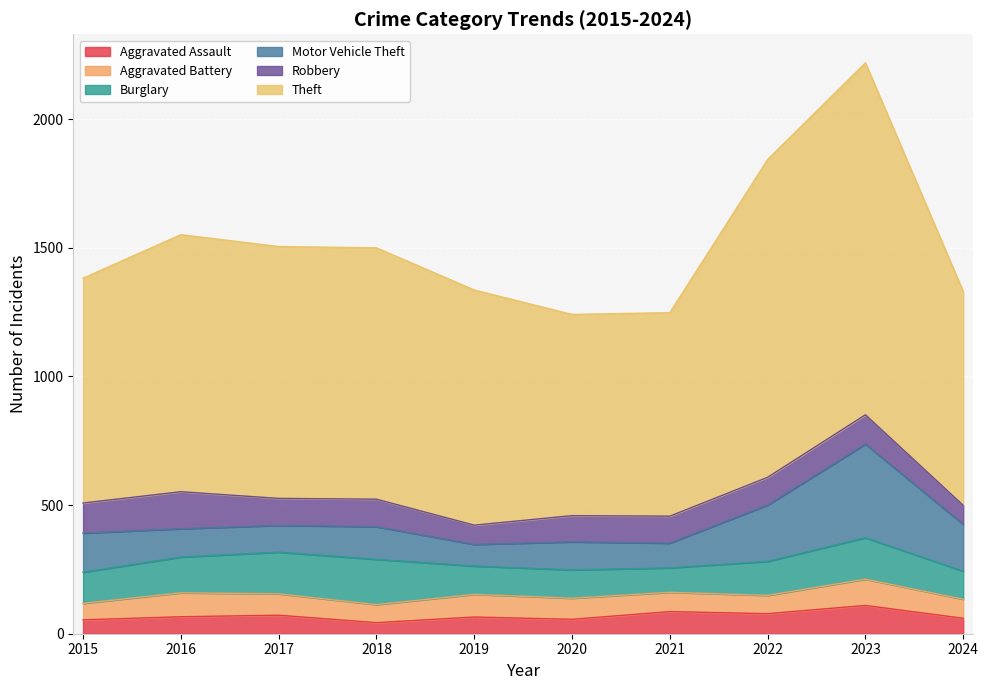

Reading left to right, extract all data points from this chart.

Aggravated Assault: 2015=54	2016=66	2017=72	2018=43	2019=65	2020=56	2021=86	2022=78	2023=110	2024=60
Aggravated Battery: 2015=64	2016=93	2017=83	2018=70	2019=88	2020=82	2021=75	2022=71	2023=102	2024=74
Burglary: 2015=121	2016=139	2017=162	2018=176	2019=110	2020=110	2021=95	2022=132	2023=161	2024=109
Motor Vehicle Theft: 2015=152	2016=110	2017=104	2018=127	2019=84	2020=109	2021=96	2022=219	2023=364	2024=182
Robbery: 2015=117	2016=144	2017=105	2018=107	2019=75	2020=102	2021=105	2022=108	2023=114	2024=74
Theft: 2015=874	2016=999	2017=979	2018=977	2019=914	2020=782	2021=791	2022=1235	2023=1368	2024=831